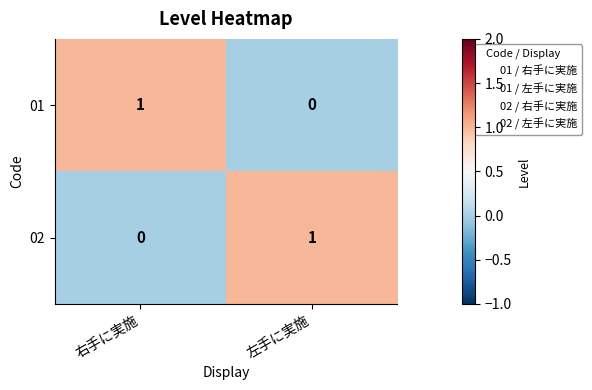

Rank the series at 右手に実施 from highest to lowest value.

01, 02